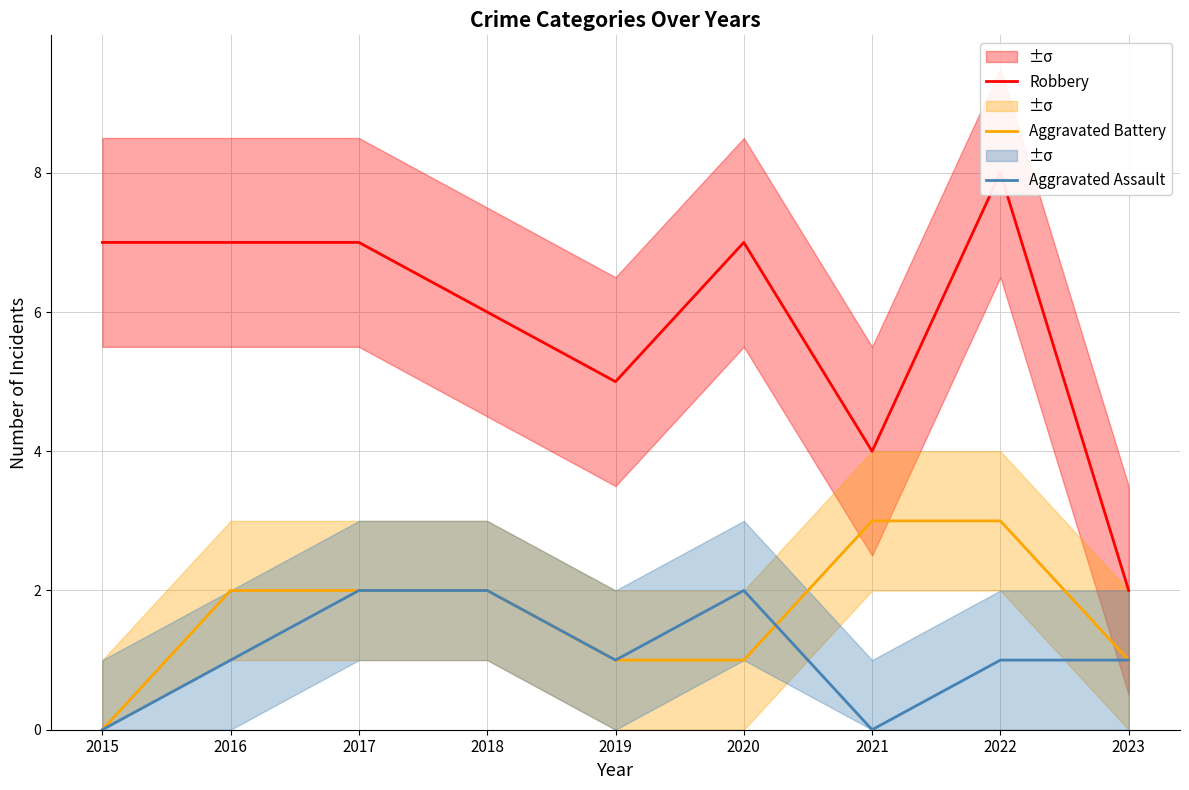

What is the approximate value of Robbery at 2016?

7